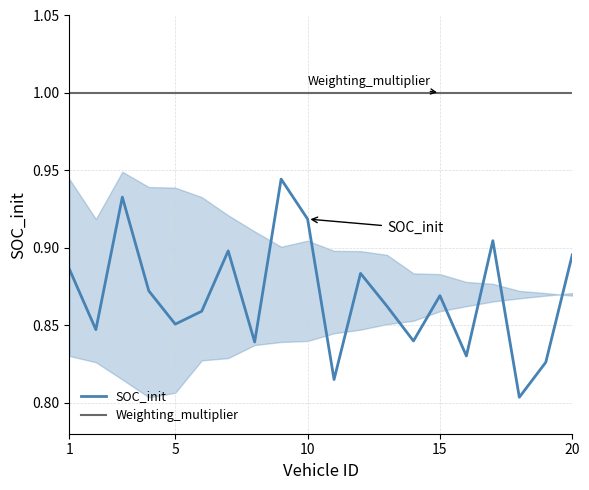

How many interior local valleys does the SOC_init series have?

7